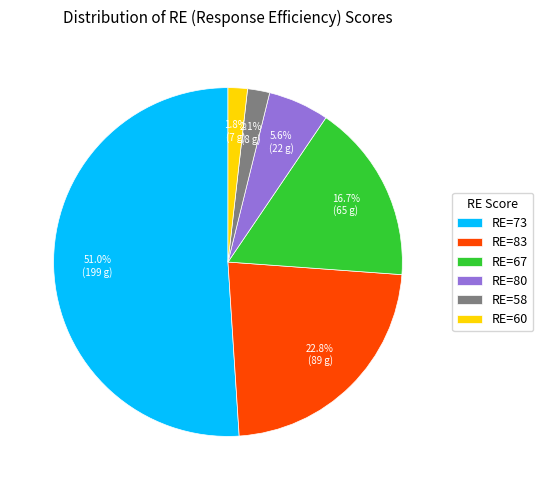

Combined, what portion of the pie is RE=67 and RE=80?

22.3%